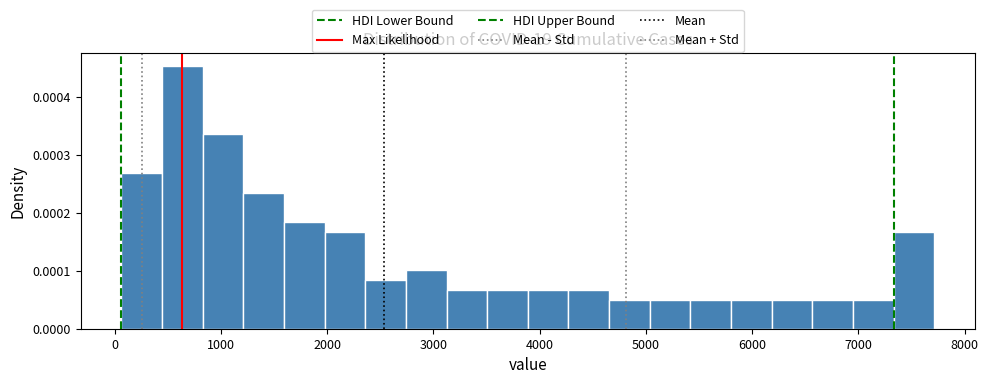

Around what value on the x-axis is the tallest bar? Give the approximate position of its centre, as read against the axis.

600